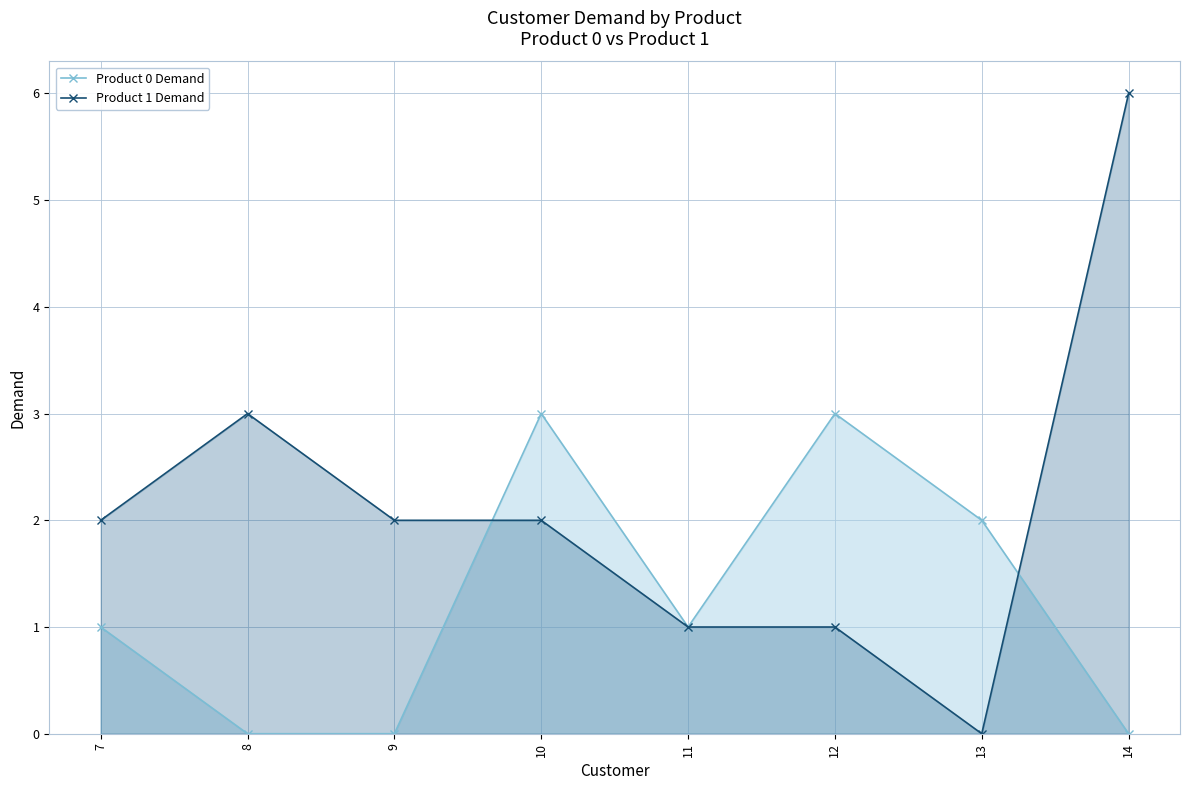

Between 9 and 11, which series saw the biggest shift?

Product 0 Demand